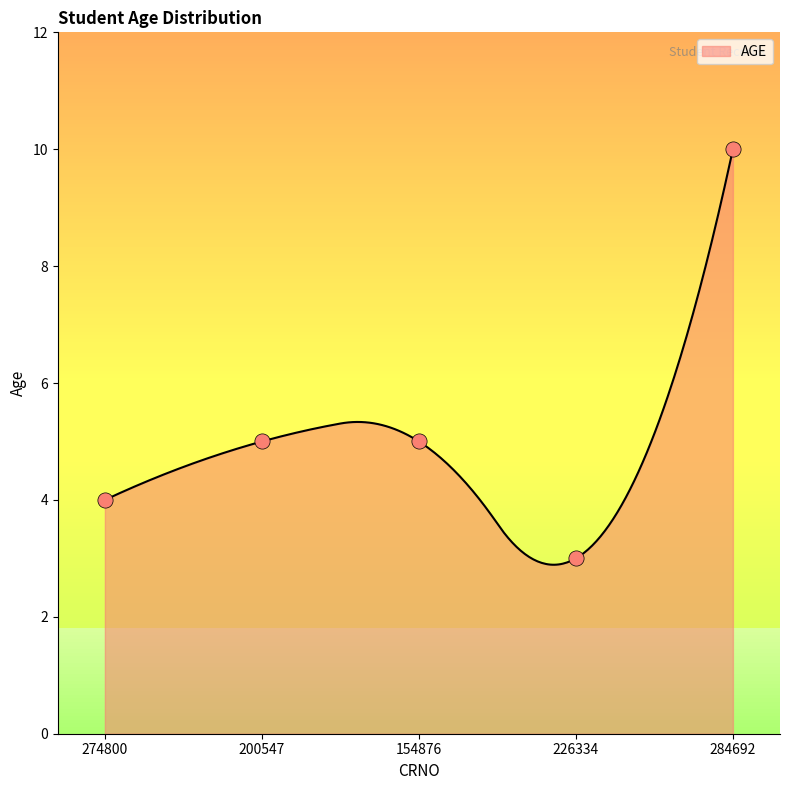

Which has a higher value, 226334 or 154876?

154876